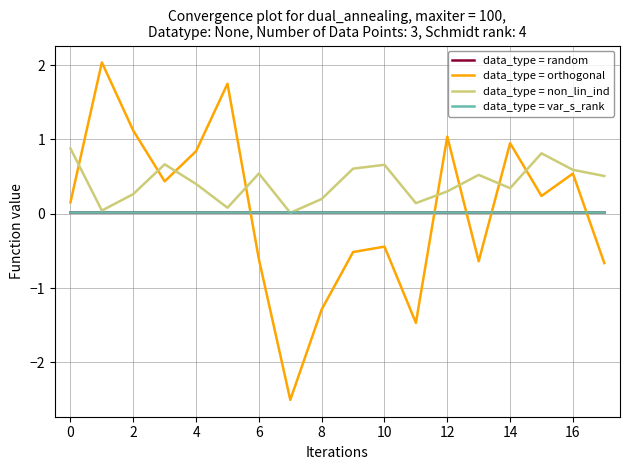

Does the chart display data point markers on the line(s)?

No